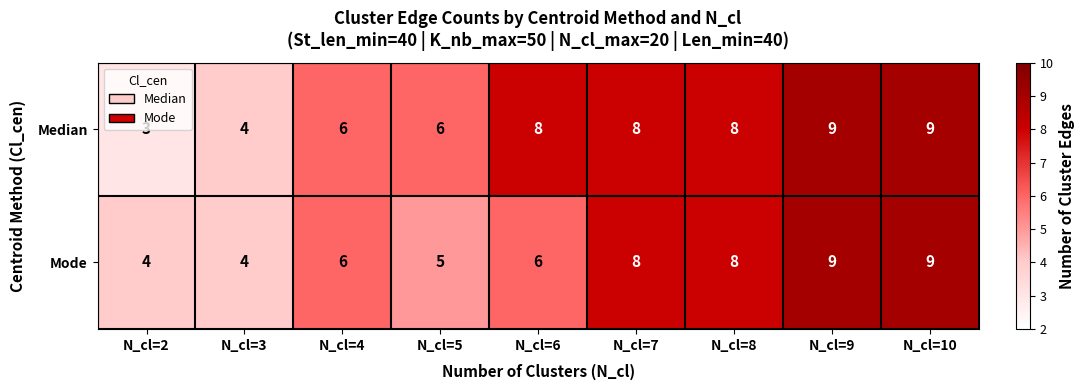

What is the difference between the maximum and second lowest values in the Mode series?

5